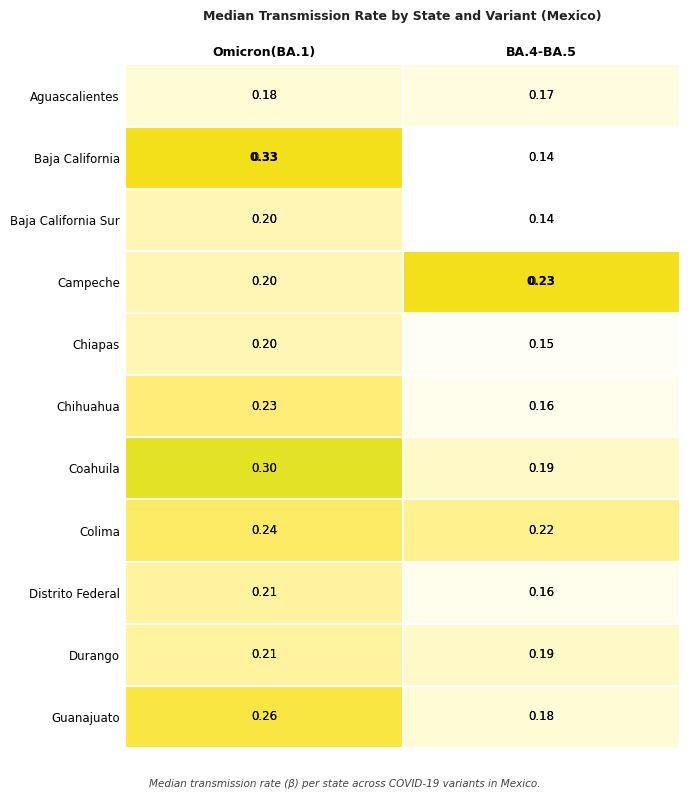

Which series has the largest total across all categories?

Coahuila